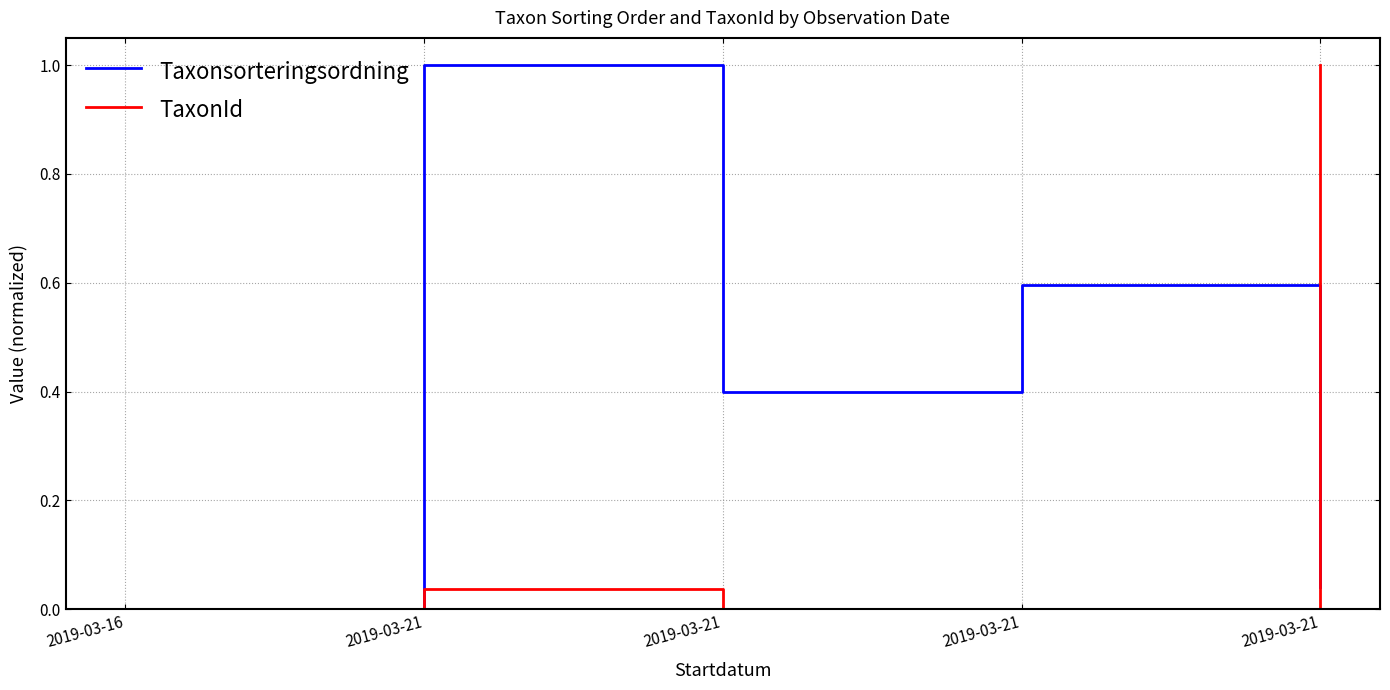

Reading right to left, list all the values displayed in this chart.

Taxonsorteringsordning: 2019-03-21=0.0	2019-03-21=0.6	2019-03-21=0.4	2019-03-21=1.0	2019-03-16=0.0
TaxonId: 2019-03-21=1.0	2019-03-21=0.0	2019-03-21=0.0	2019-03-21=0.0	2019-03-16=0.0